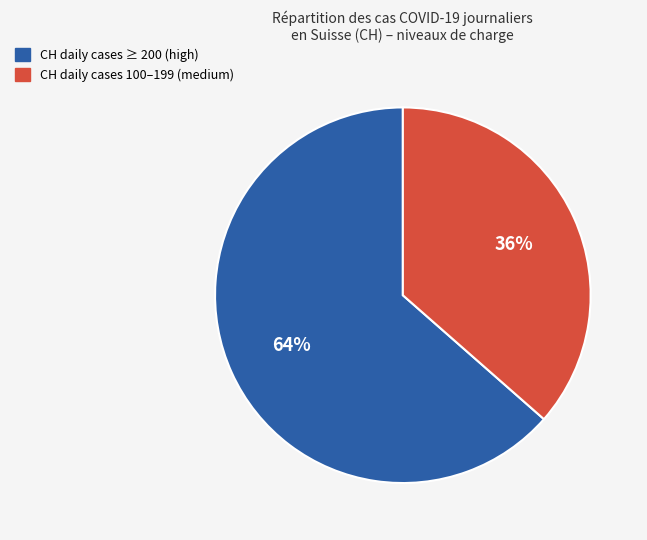

How many segments does this pie chart have?

2